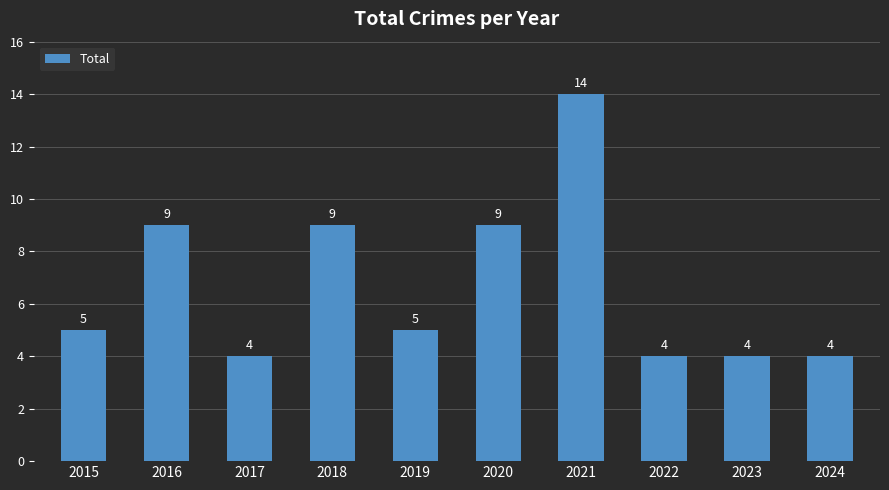

What is the sum of the values at 2022 and 2016?

13